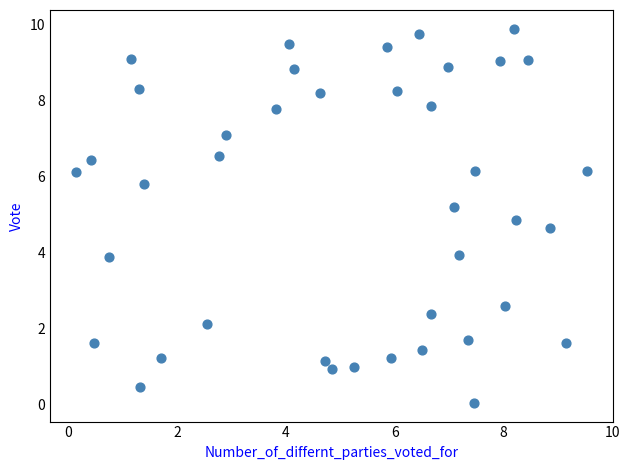

What is the range of X values (max minus min)?

9.4